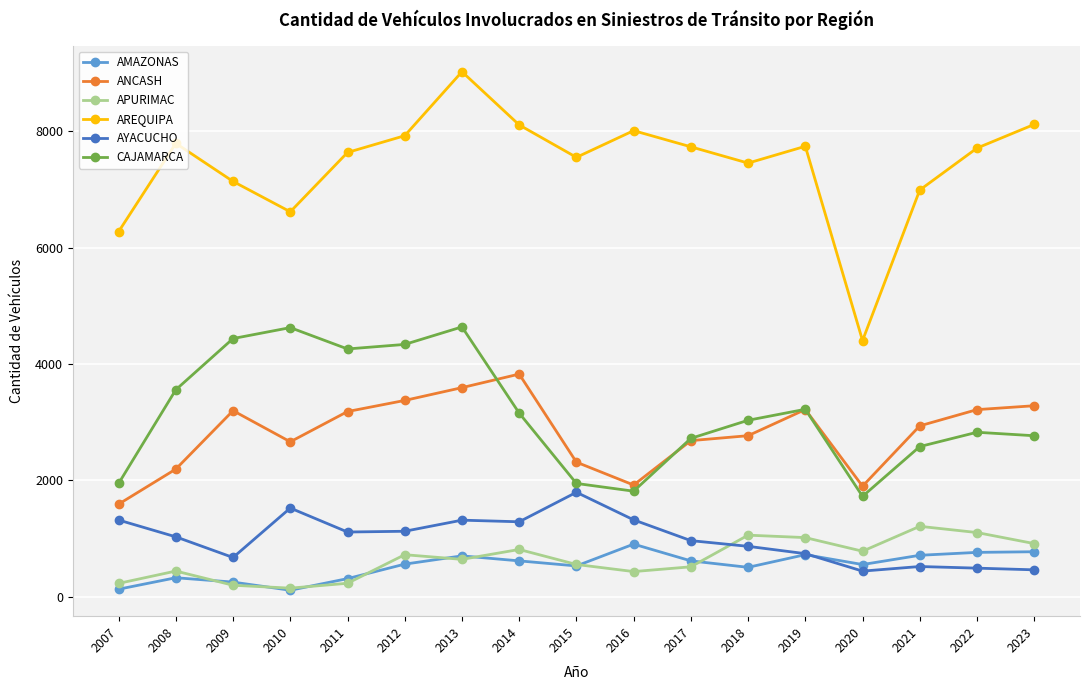

How many values in the AYACUCHO series are below 1031?

8